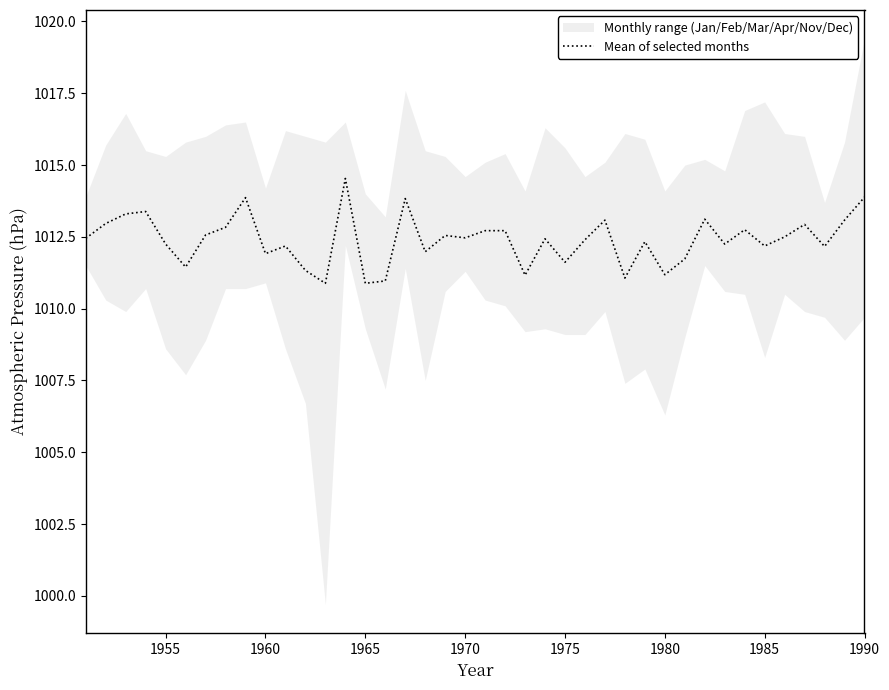

What is the difference between the maximum and minimum values?

3.6